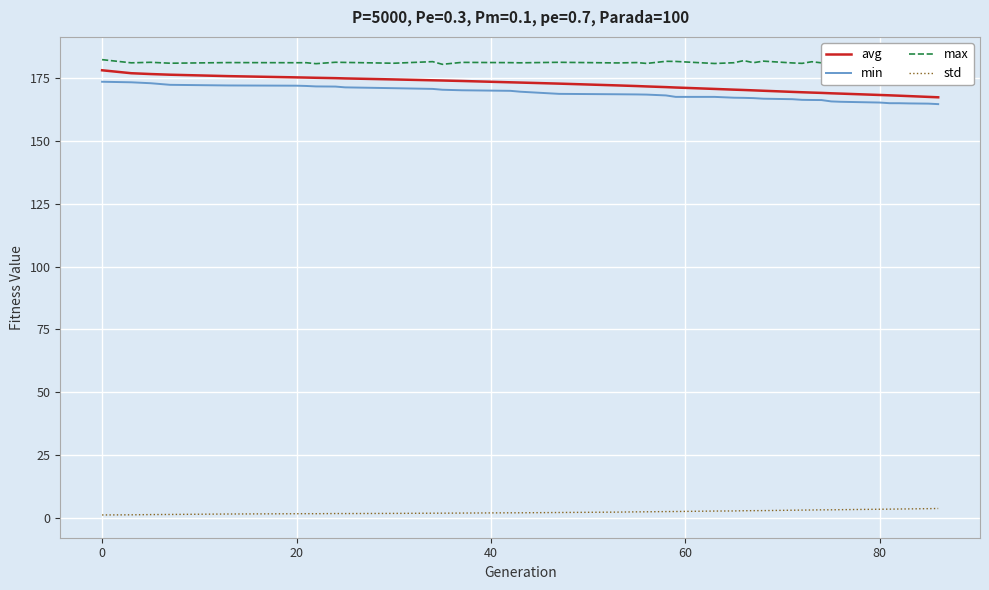

What is the difference between the maximum and minimum values in the min series?

8.9